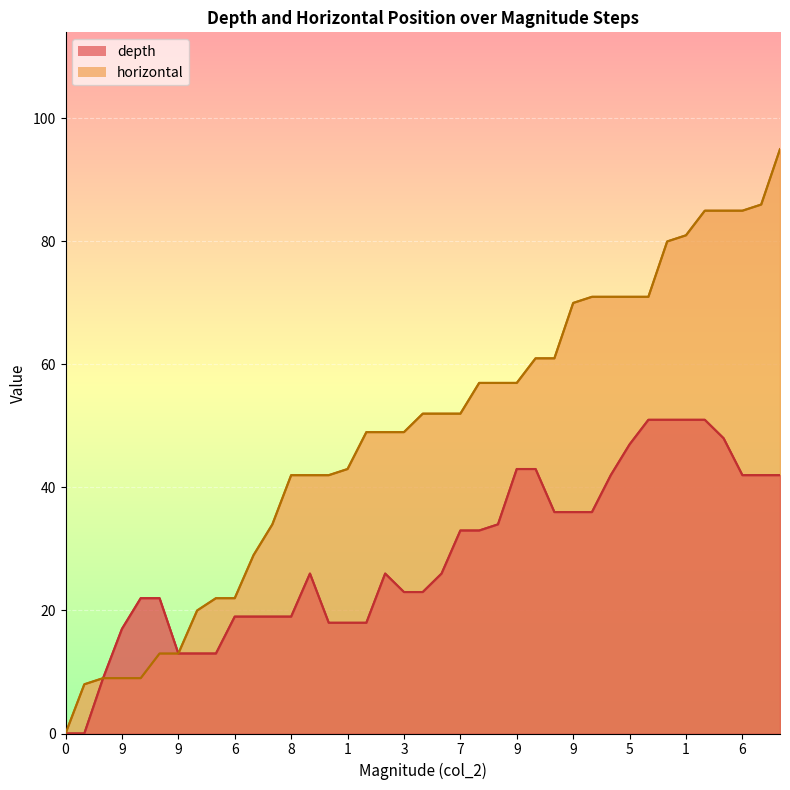

Which series has the largest range (max minus min)?

horizontal